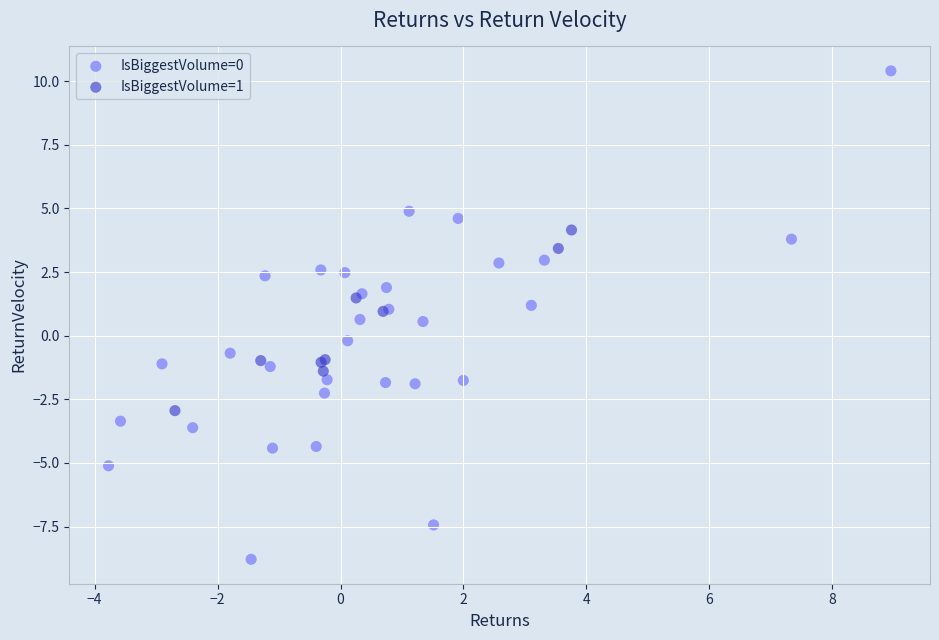

Which series contains the highest Y value?

IsBiggestVolume=0